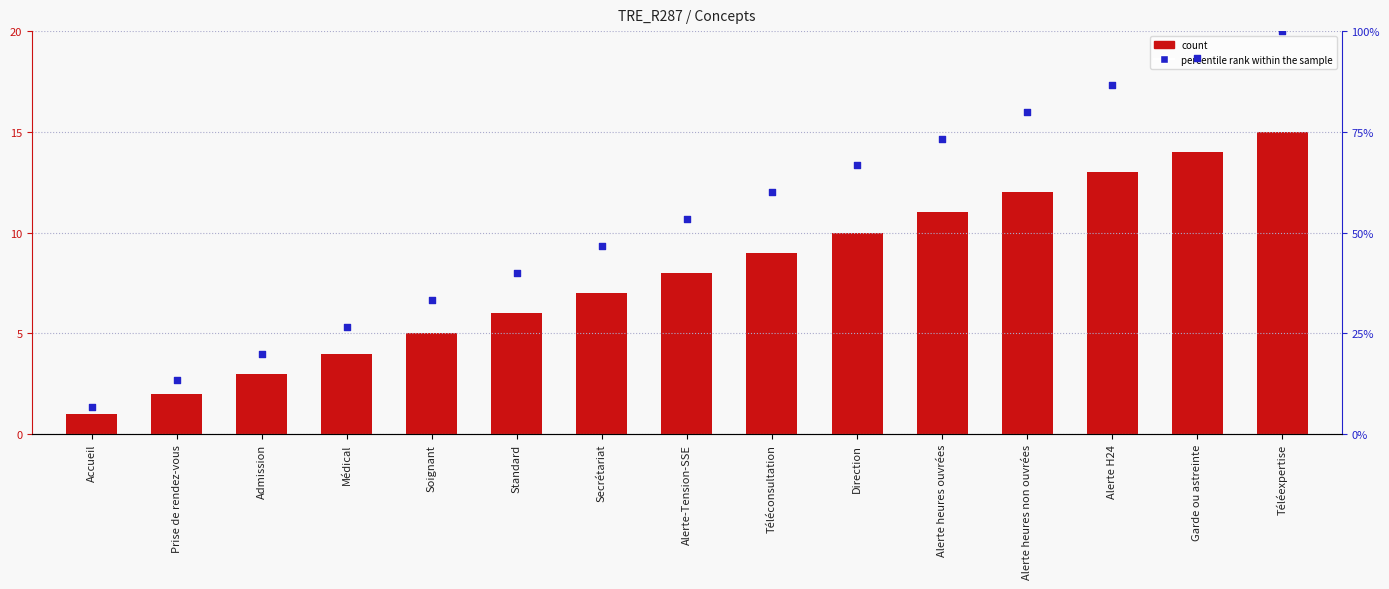

Is the value of Concept at Alerte-Tension-SSE greater than the value of Percentile rank within sample at Alerte-Tension-SSE?

No